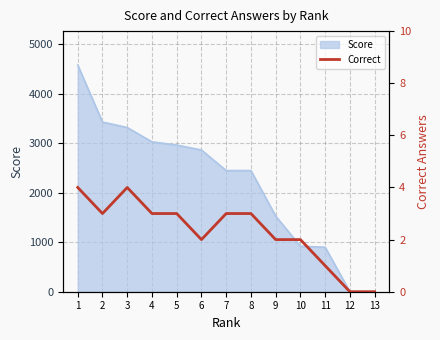

What is the difference between the maximum and minimum values?

4